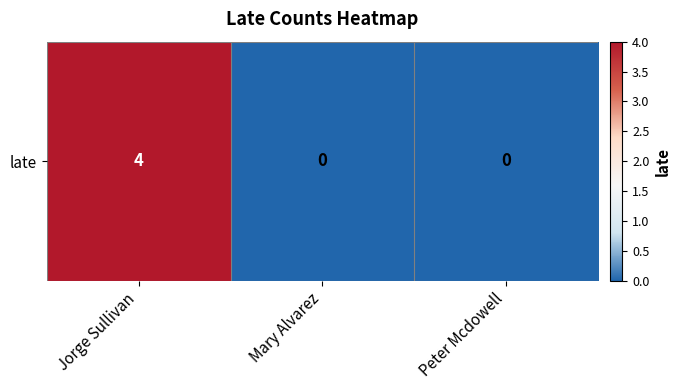

What is the average value?

1